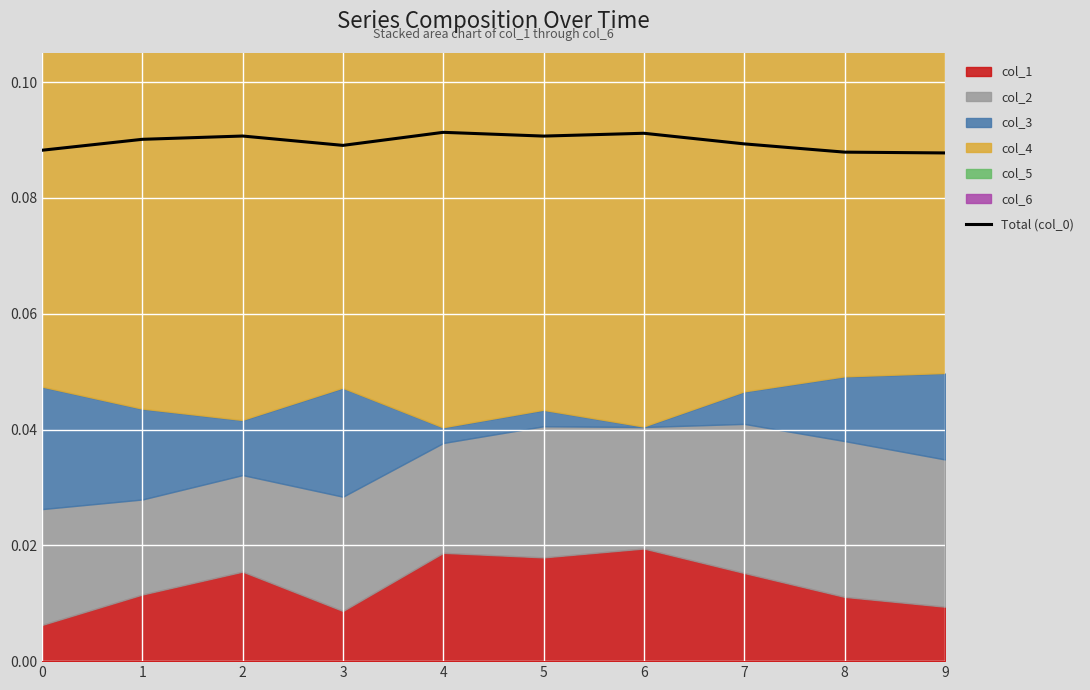

Reading left to right, extract all data points from this chart.

0=0.1	1=0.1	2=0.1	3=0.1	4=0.1	5=0.1	6=0.1	7=0.1	8=0.1	9=0.1